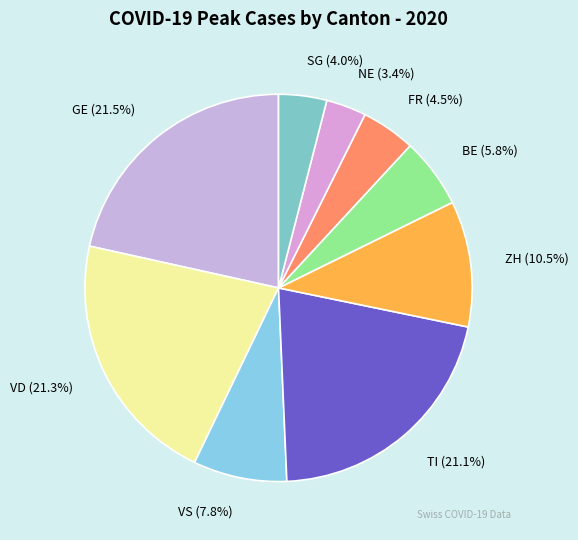

Between ZH (10.5%) and GE (21.5%), which is larger?

GE (21.5%)